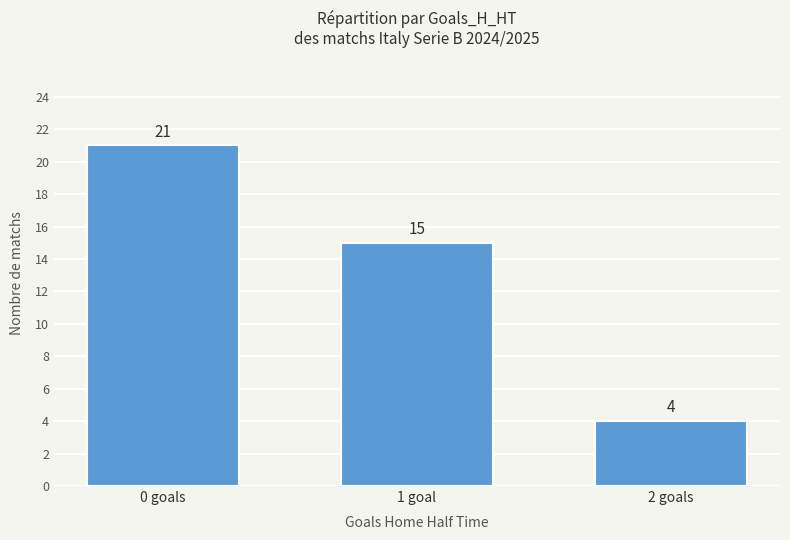

Does the chart contain any negative values?

No